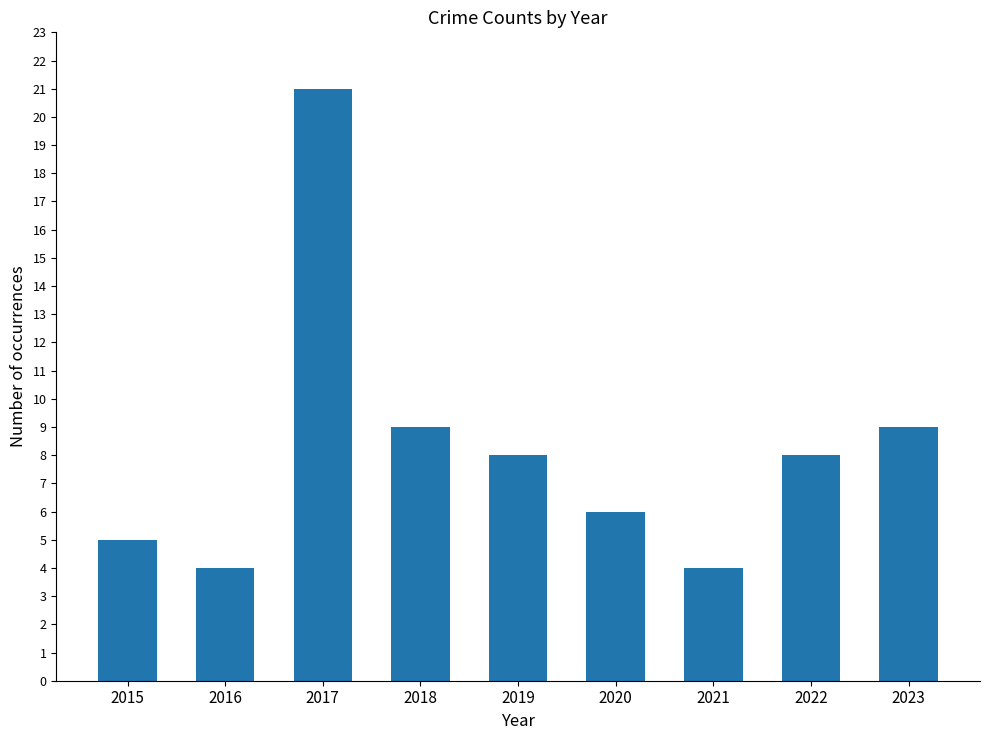

Reading right to left, transcribe all the data shown in this chart.

2023=9	2022=8	2021=4	2020=6	2019=8	2018=9	2017=21	2016=4	2015=5